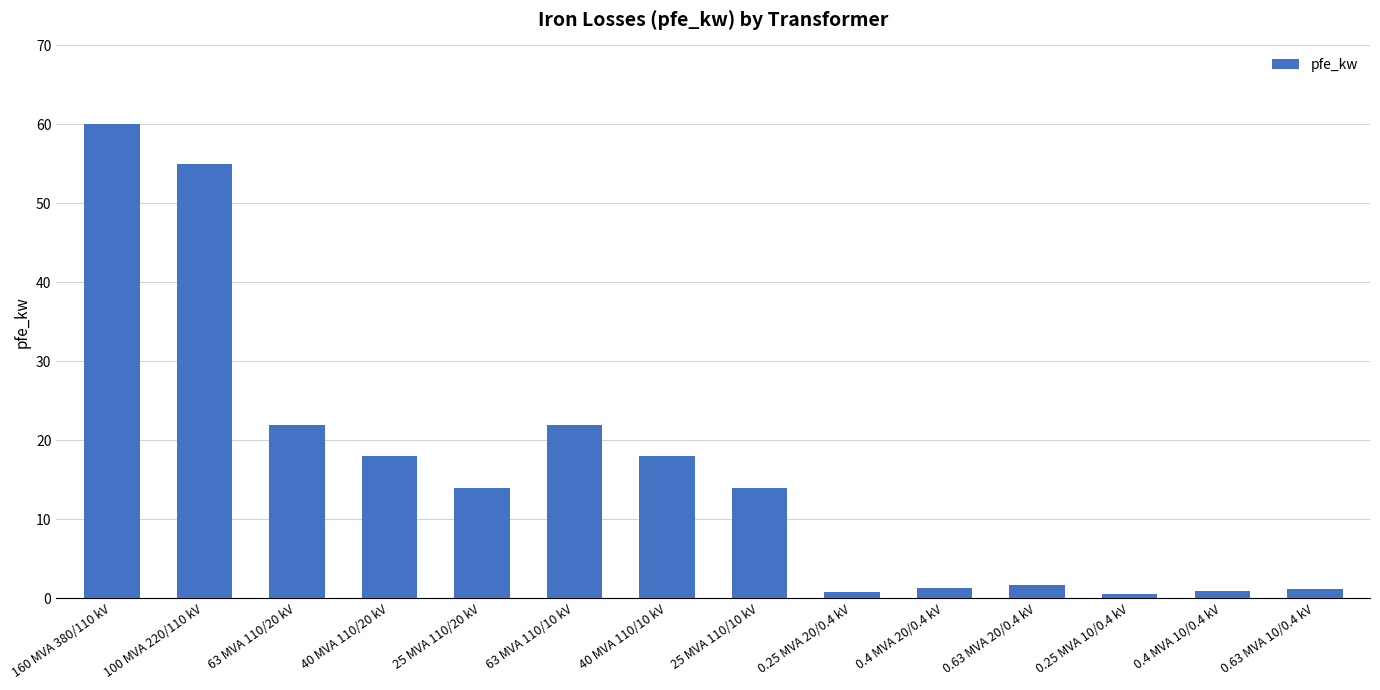

Approximately how many times larger is the value at 63 MVA 110/20 kV compared to 63 MVA 110/10 kV?

1.0